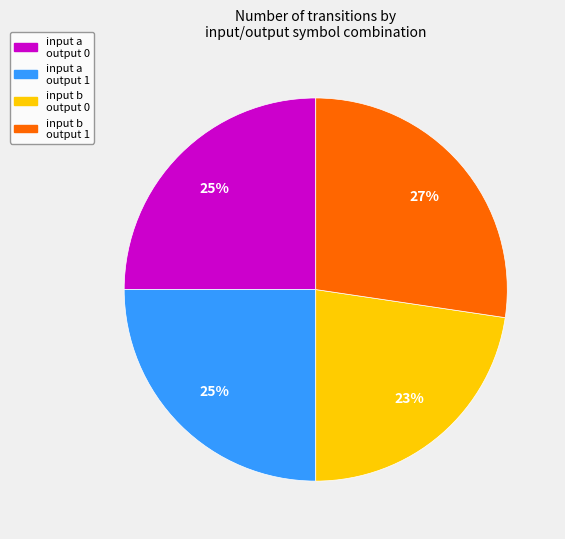

Count the number of slices in the pie.

4